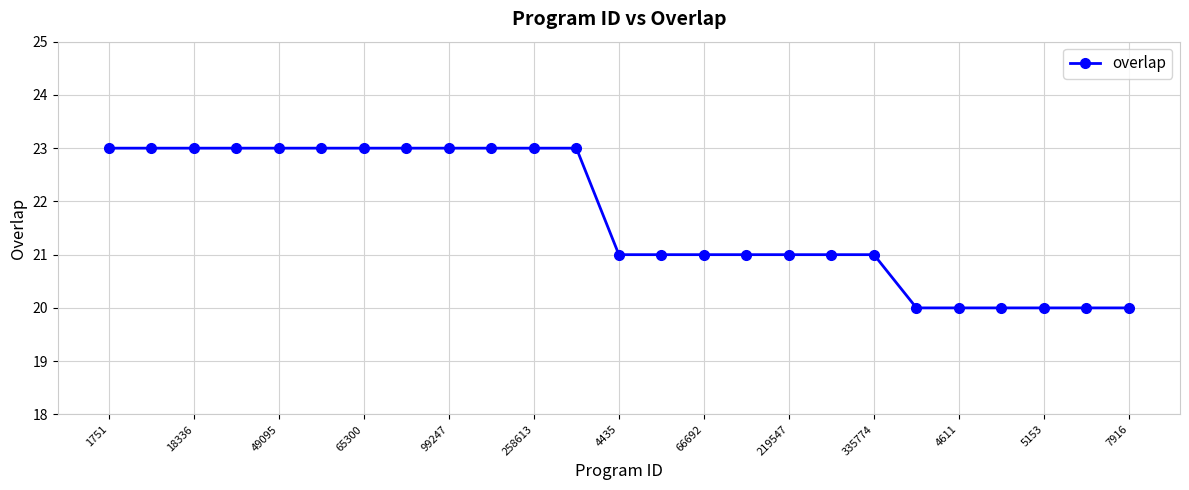

What is the value of the 16th point from the left?

21